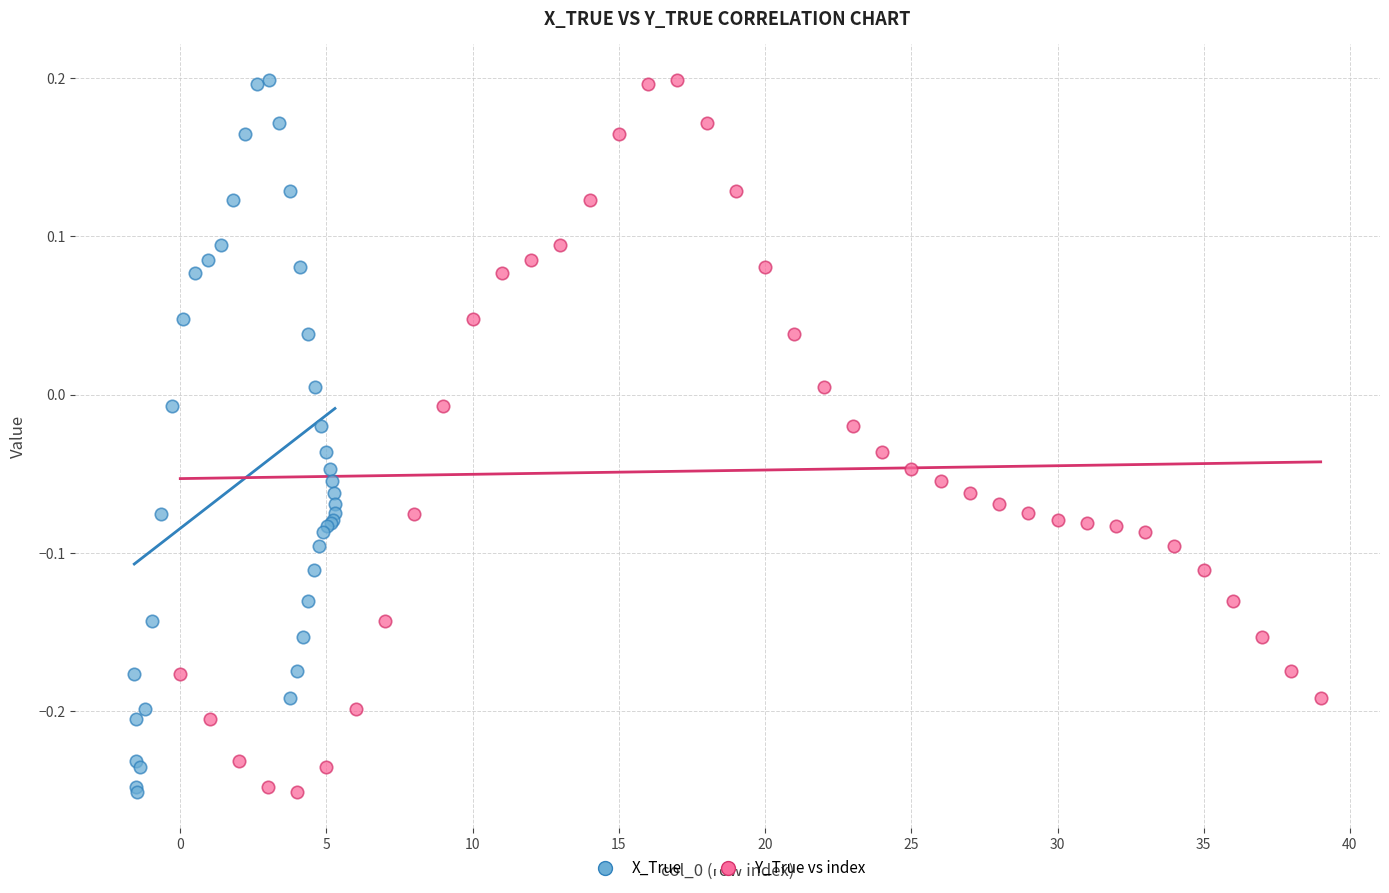

What are all the series names shown in the legend?

X_True, Y_True vs index